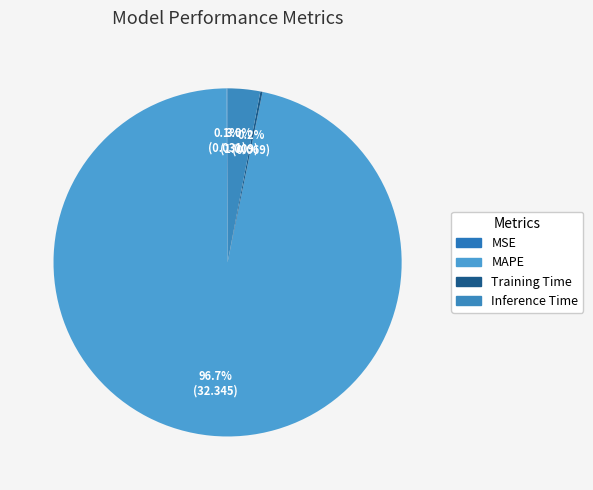

Count the number of slices in the pie.

4